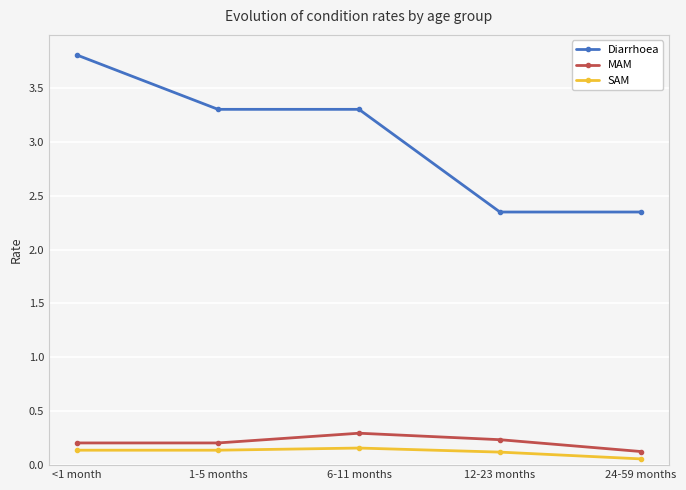

Is the value of Diarrhoea at <1 month greater than the value of MAM at <1 month?

Yes